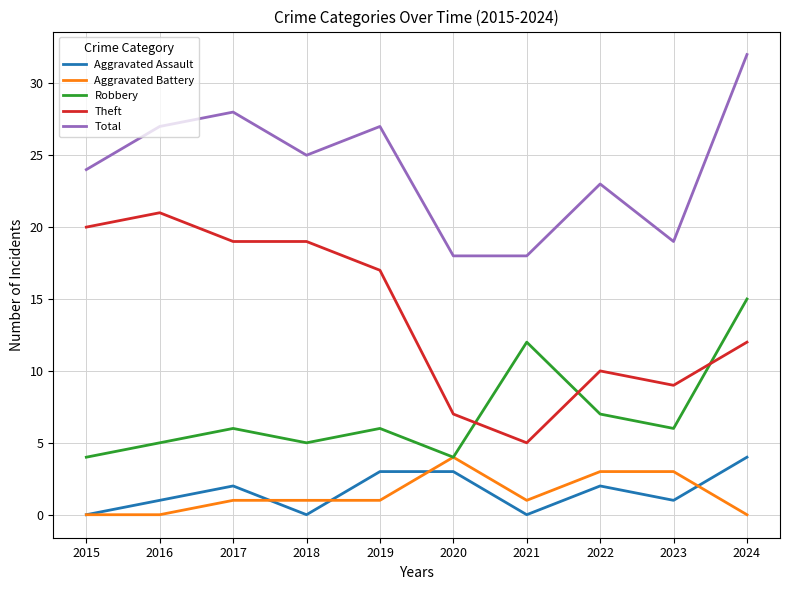

Reading left to right, extract all data points from this chart.

Aggravated Assault: 2015=0	2016=1	2017=2	2018=0	2019=3	2020=3	2021=0	2022=2	2023=1	2024=4
Aggravated Battery: 2015=0	2016=0	2017=1	2018=1	2019=1	2020=4	2021=1	2022=3	2023=3	2024=0
Robbery: 2015=4	2016=5	2017=6	2018=5	2019=6	2020=4	2021=12	2022=7	2023=6	2024=15
Theft: 2015=20	2016=21	2017=19	2018=19	2019=17	2020=7	2021=5	2022=10	2023=9	2024=12
Total: 2015=24	2016=27	2017=28	2018=25	2019=27	2020=18	2021=18	2022=23	2023=19	2024=32